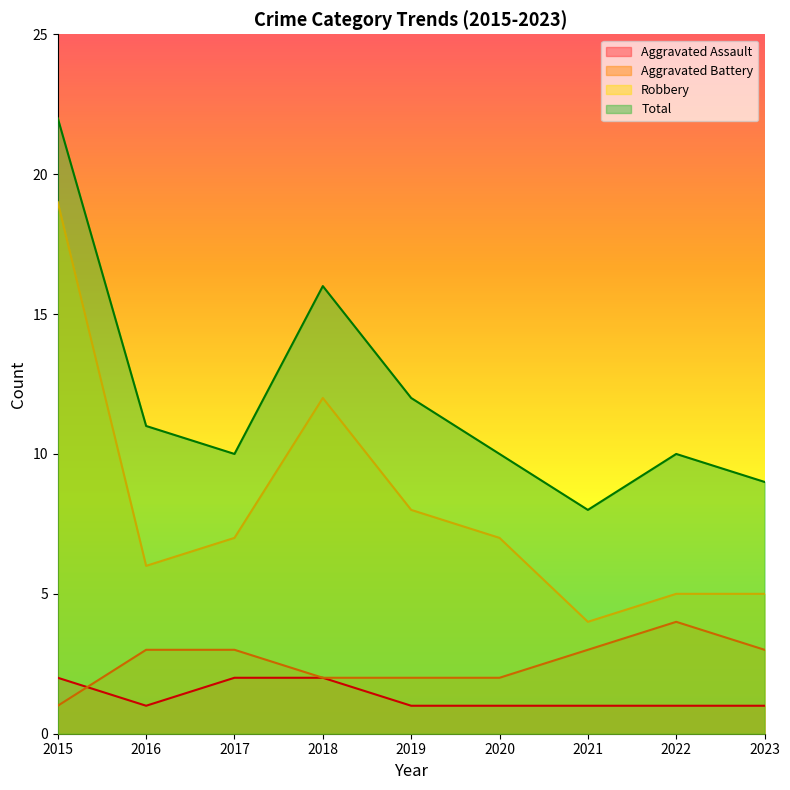

List the labels in order of Aggravated Battery value, largest first.

2022, 2016, 2017, 2021, 2023, 2018, 2019, 2020, 2015